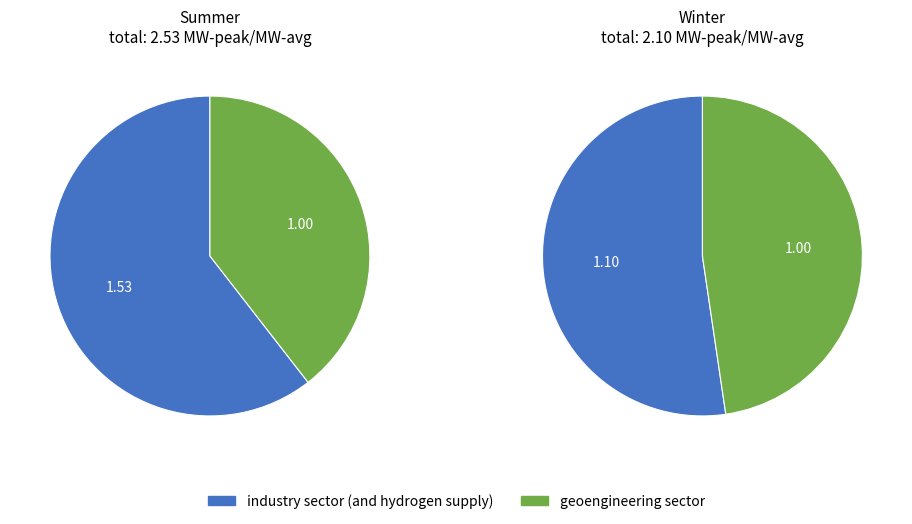

Rank the categories by value from highest to lowest.

industry sector (and hydrogen supply), geoengineering sector